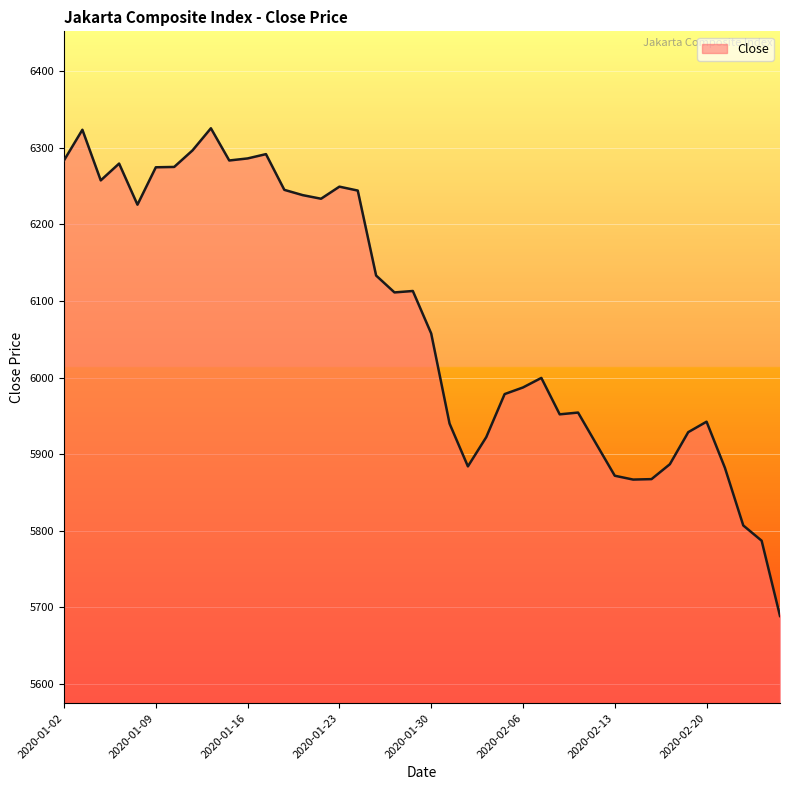

What is the difference between the maximum and minimum values?

636.5